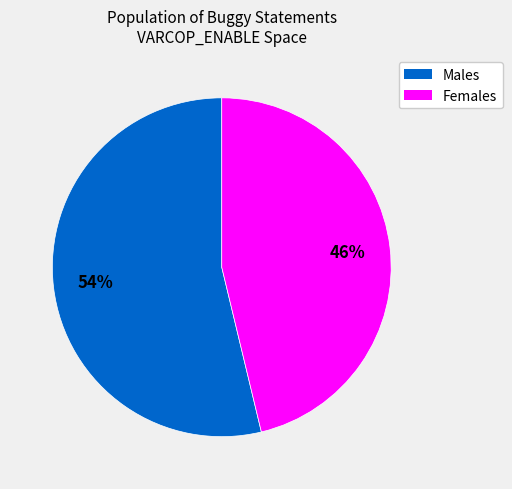

Is there any slice that represents more than half of the pie?

Yes